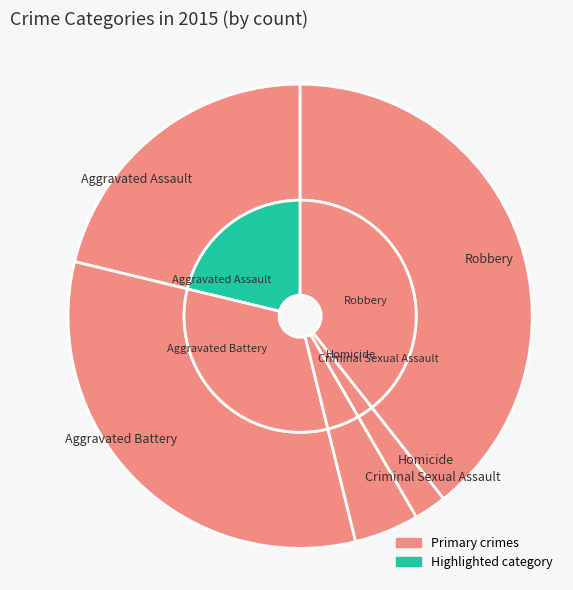

Which slice is the largest?

Robbery